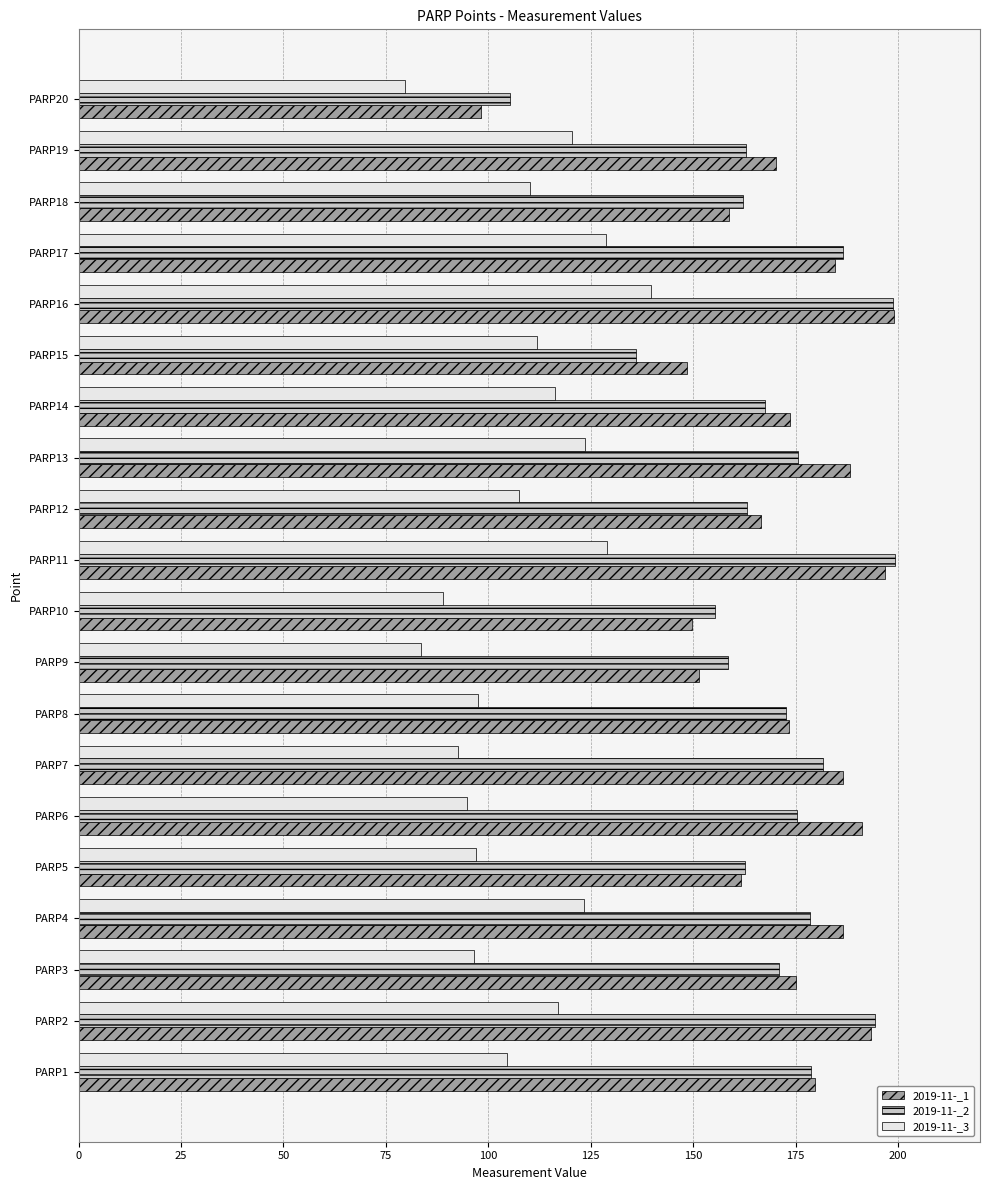

The 2019-11-_1 series shows 103.1 at PARP5. True or false?

False